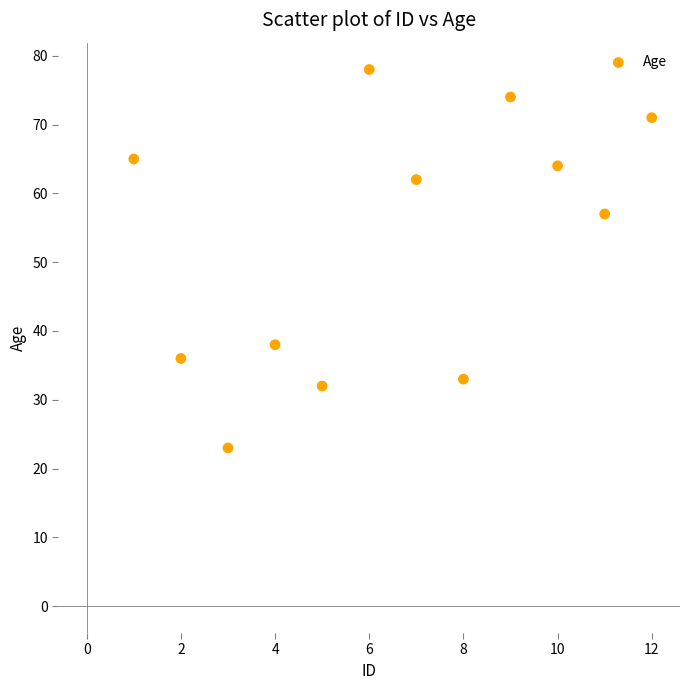

What is the average X value?

6